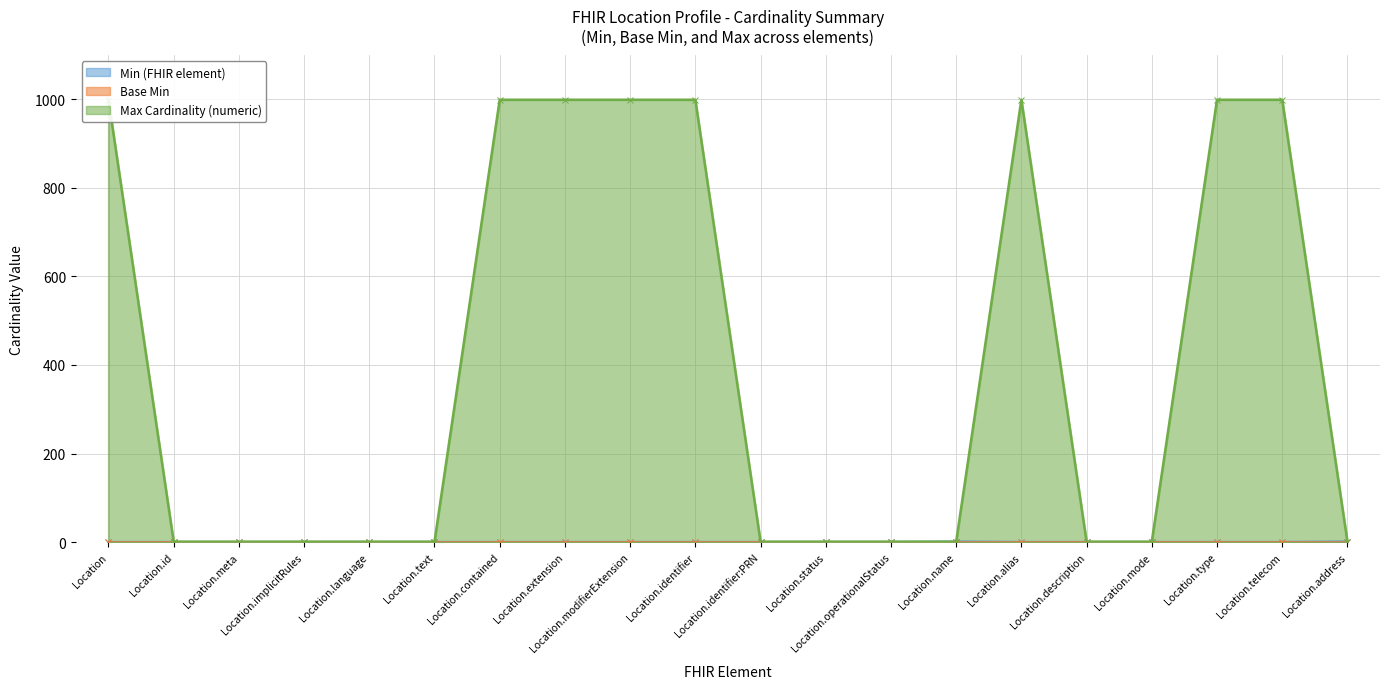

Which category has the lowest value across all series?

Location